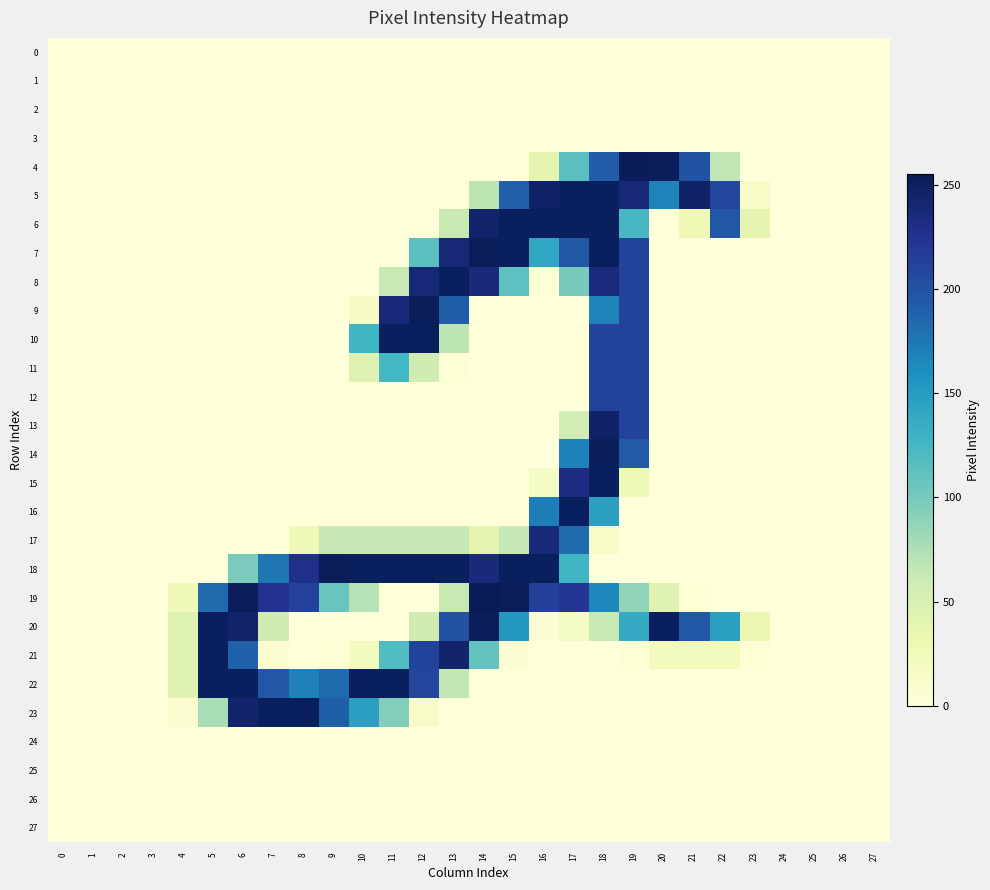

Which label corresponds to the largest value in the chart?

14